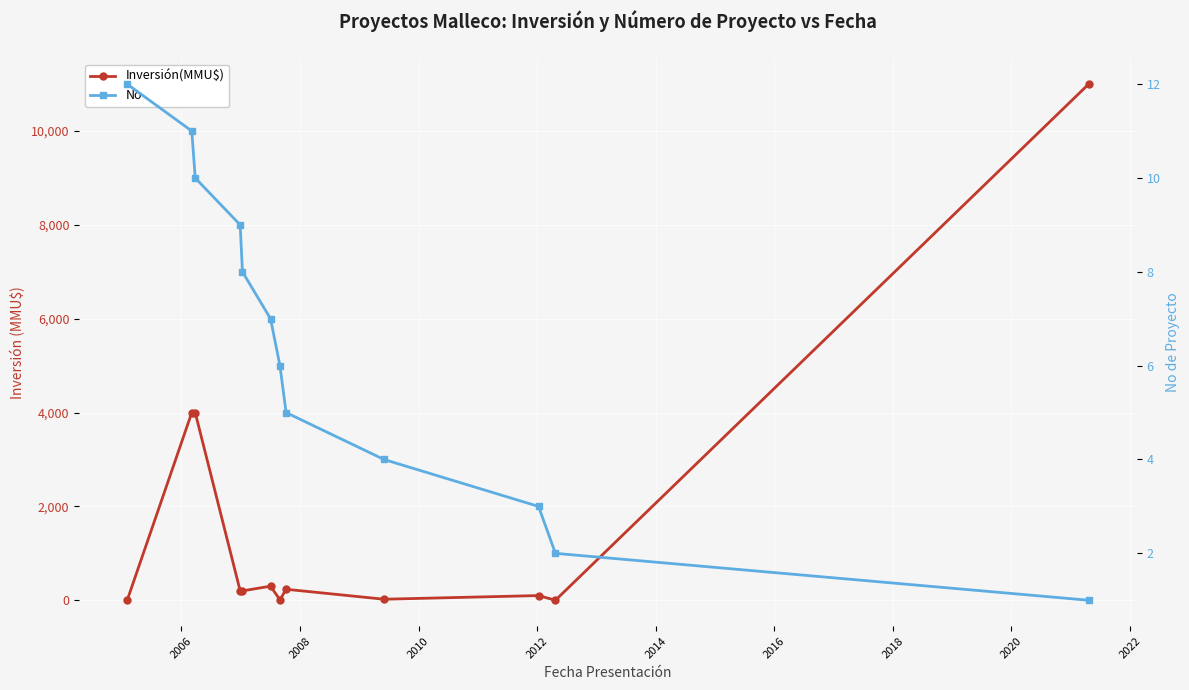

Is it true that No equals 13 at 2012?

False